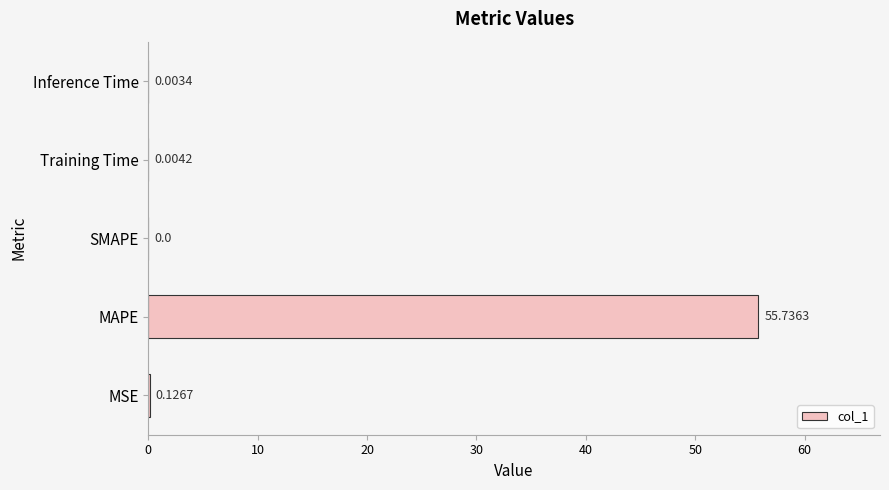

How many values are above zero?

4